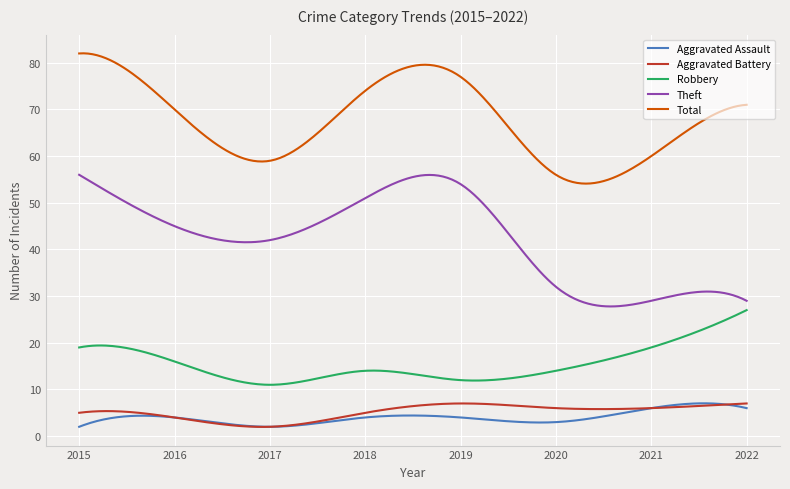

Which series has the widest spread of values?

Theft